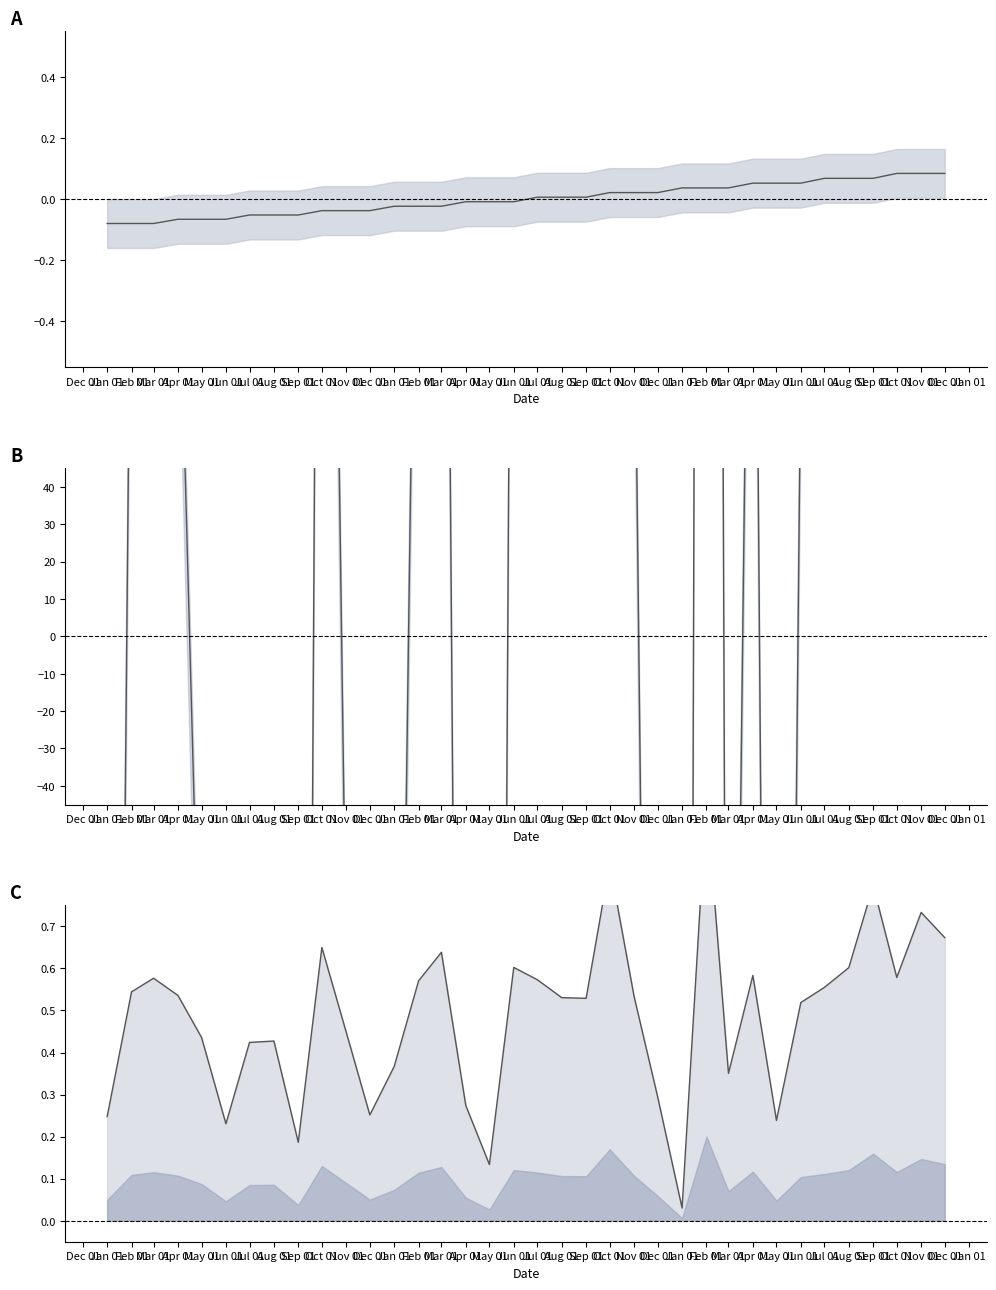

Is this an area chart (filled region under the line)?

No